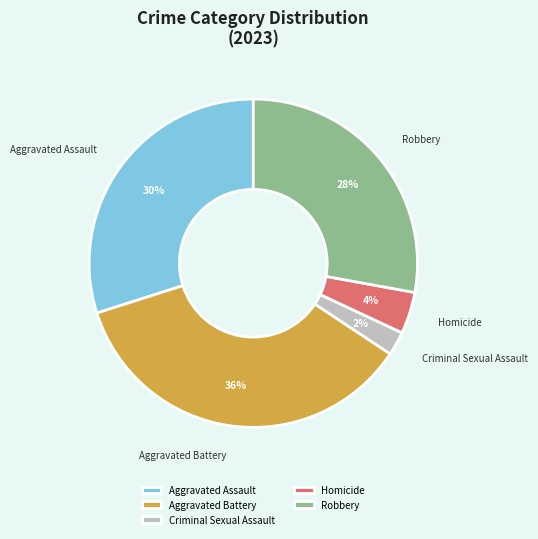

Is it true that Aggravated Battery is 36% of the pie?

True